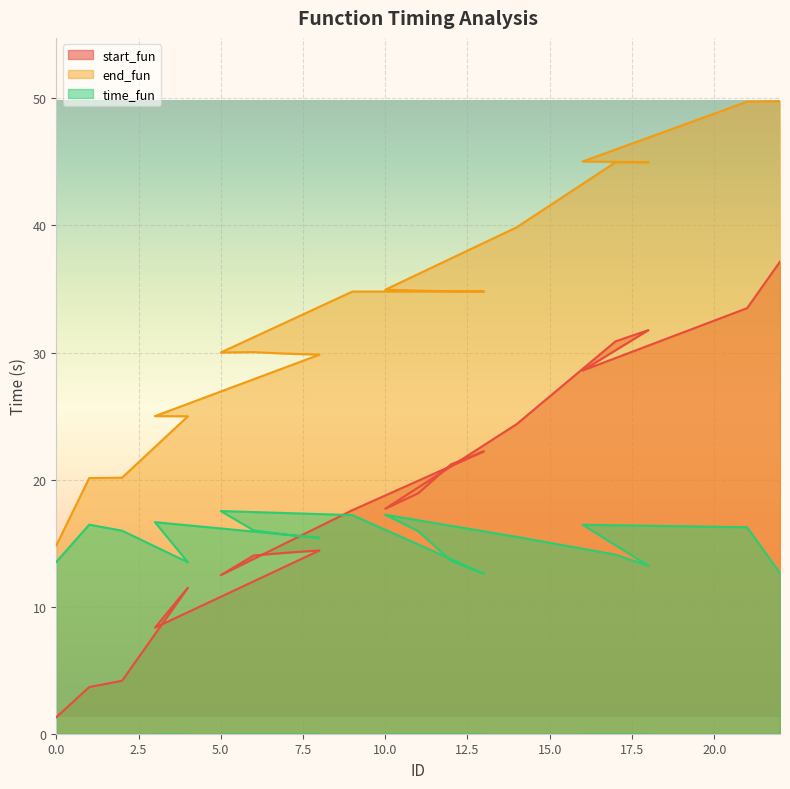

What position from the right is 16?

3